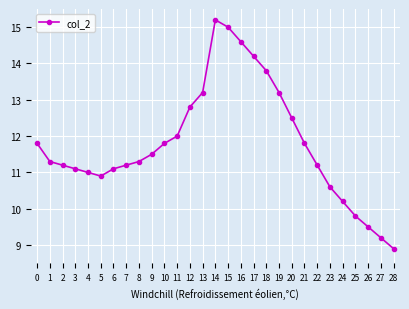

Does the chart display data point markers on the line(s)?

Yes